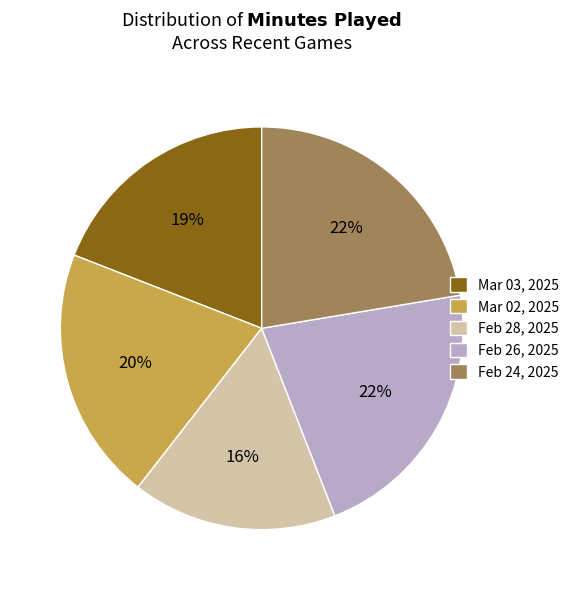

Is it true that Mar 02, 2025 is 7% of the pie?

False